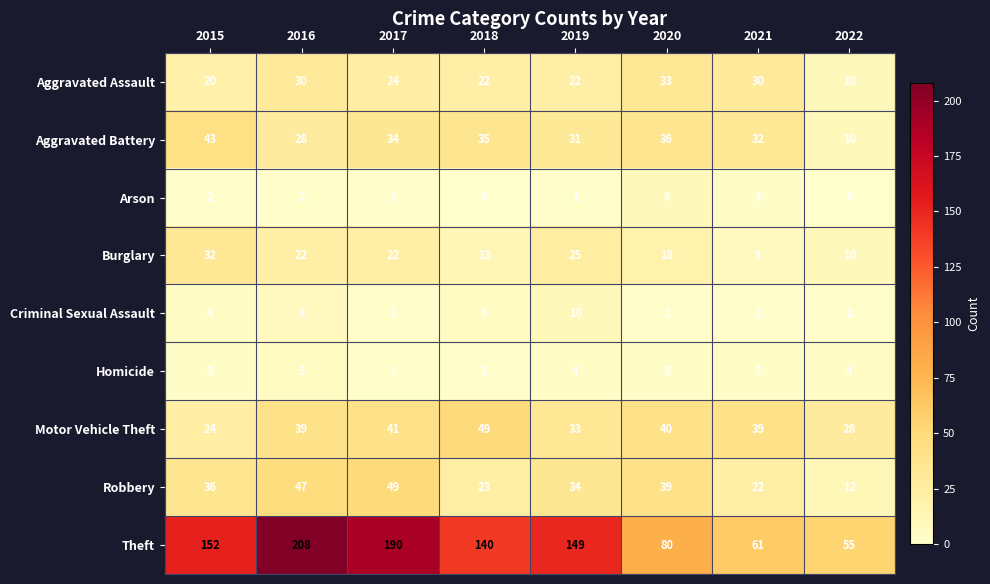

Is it true that Criminal Sexual Assault equals 1 at 2020?

True